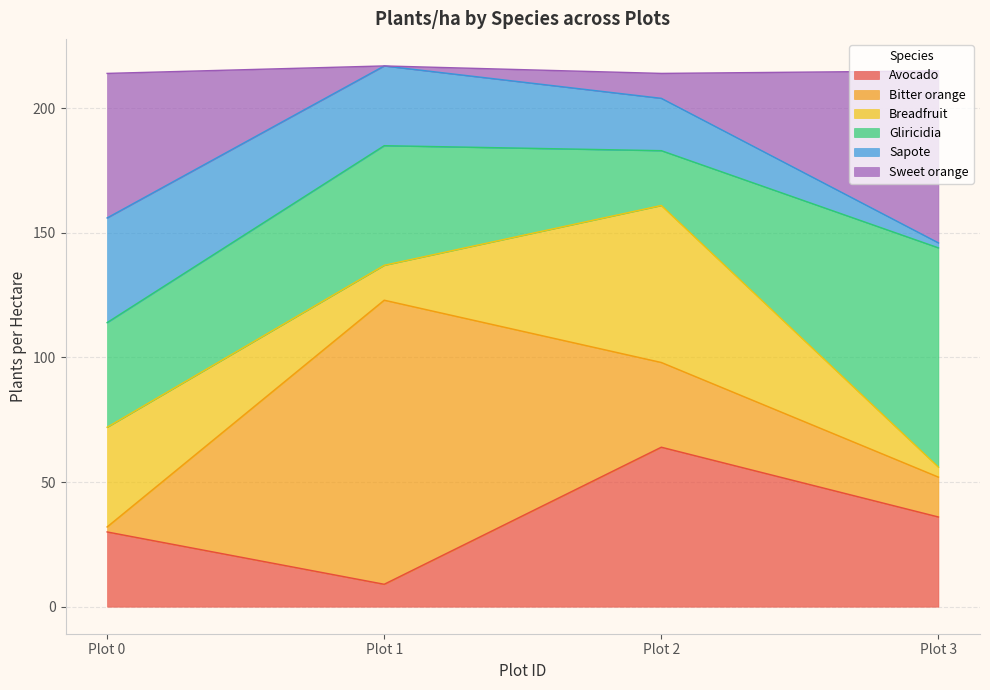

In Avocado, how many points are higher than both neighbors (excluding endpoints)?

1